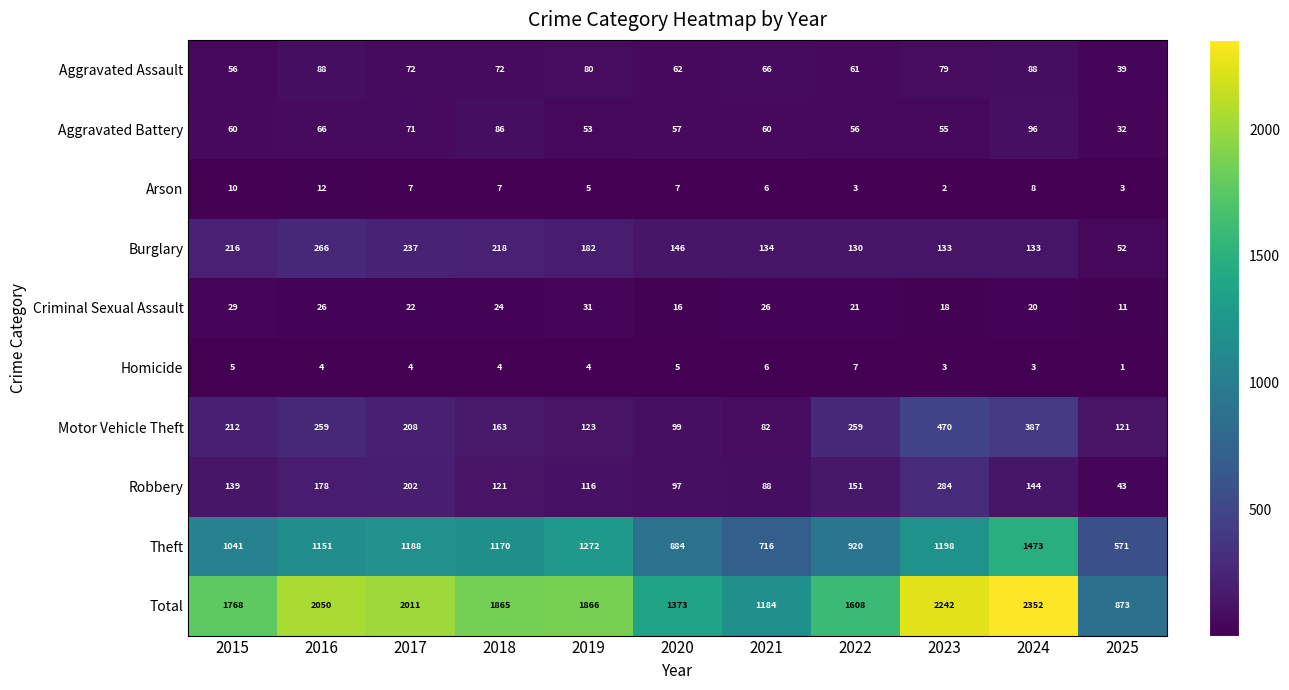

What is the minimum value for Motor Vehicle Theft?

82